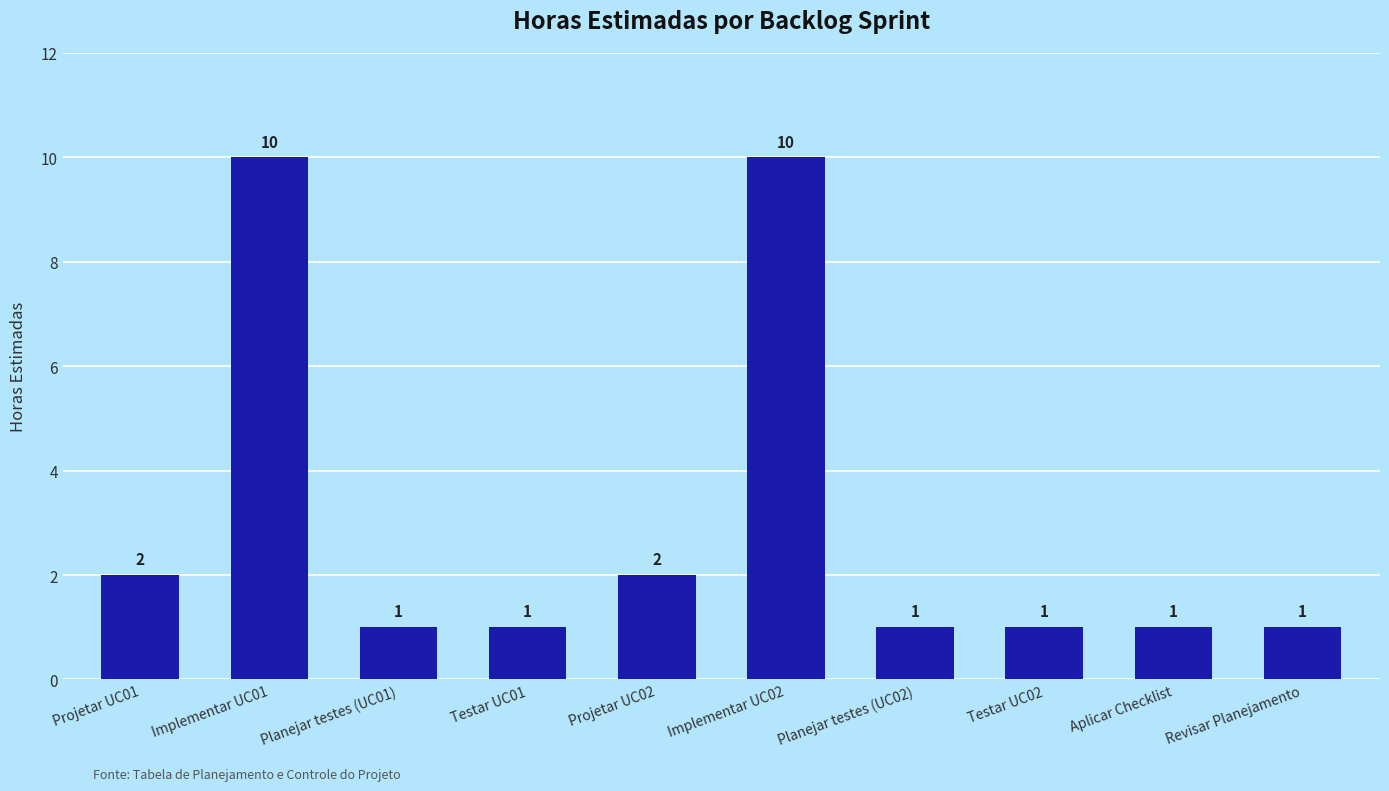

What is the sum of the values at Projetar UC01 and Testar UC02?

3